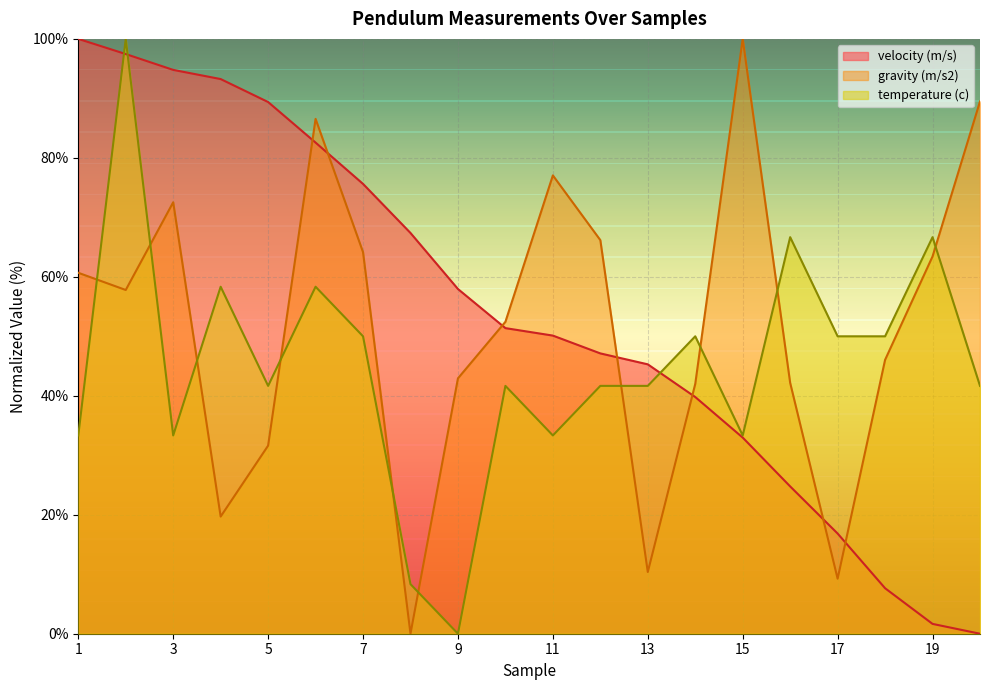

Where do gravity (m/s2) and velocity (m/s) first cross each other?

5 and 6